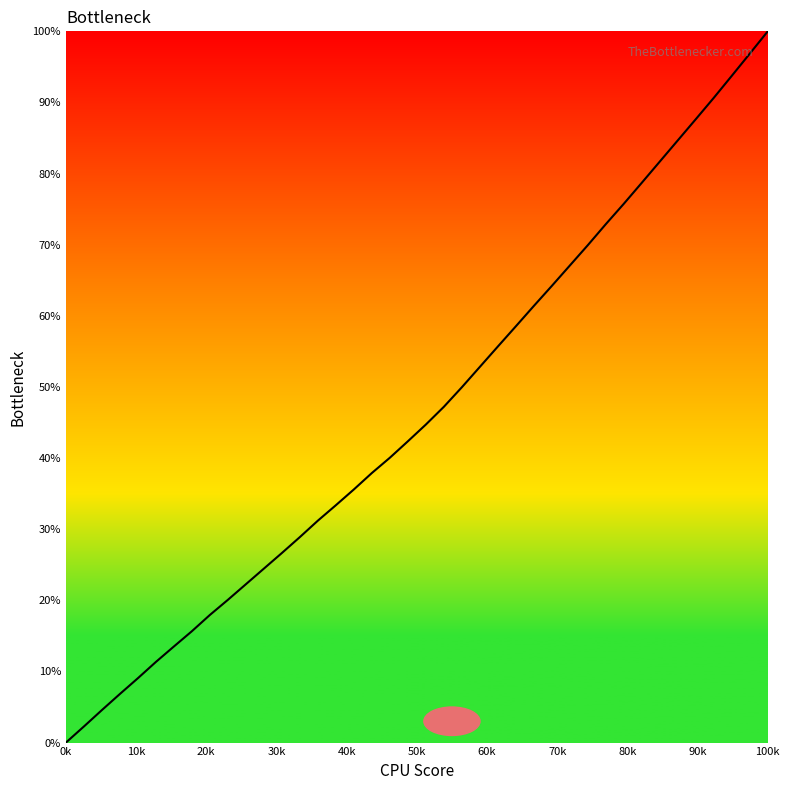

What is the difference between the maximum and minimum values?

100.0